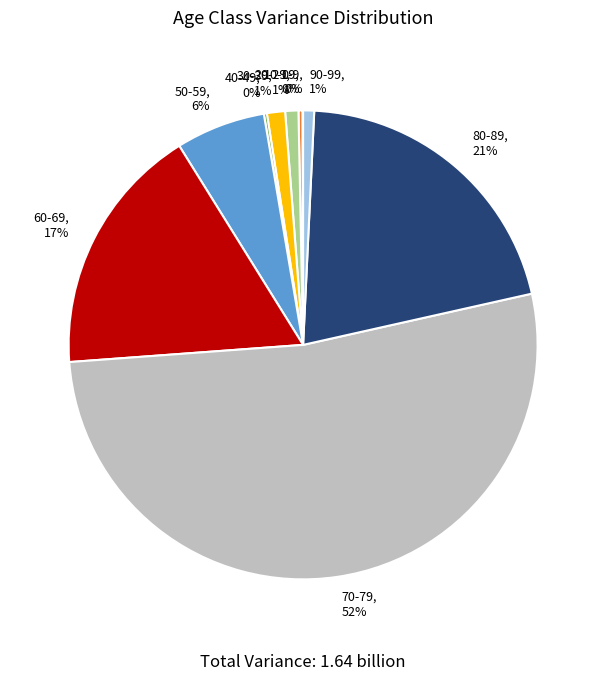

To the nearest percent, what is the average slice percentage?

10%